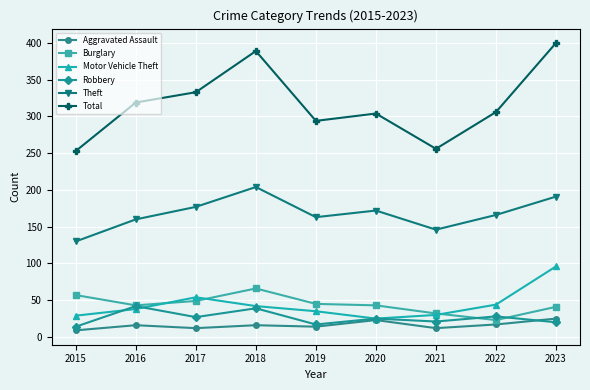

What is the difference between the second highest and second lowest values in the Theft series?

45